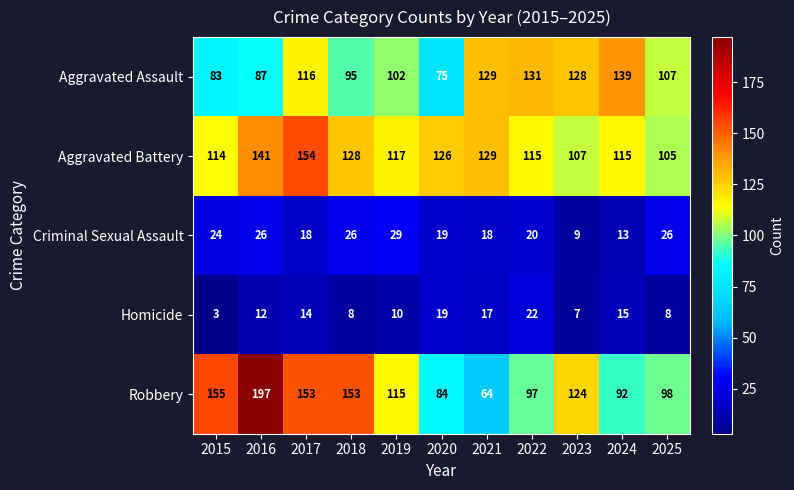

At which label is Aggravated Battery closest to 129?

2021